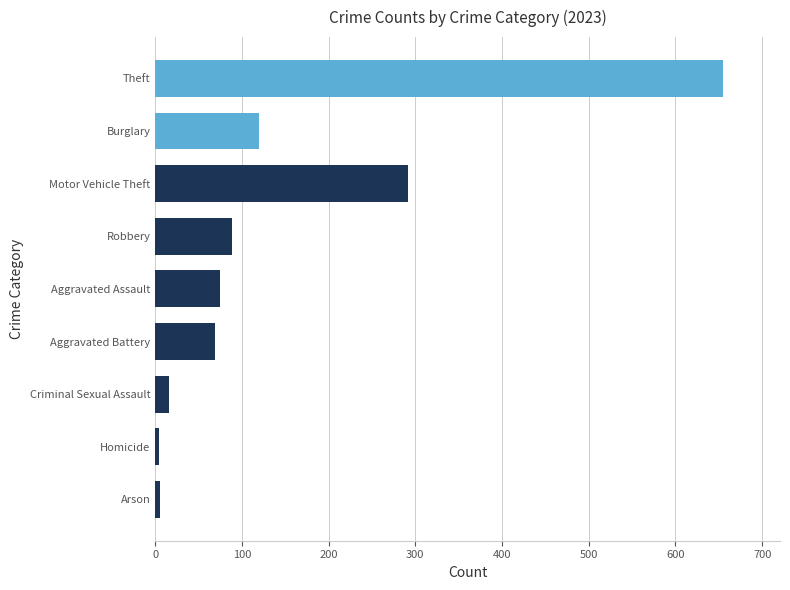

Which has a higher value, Arson or Theft?

Theft